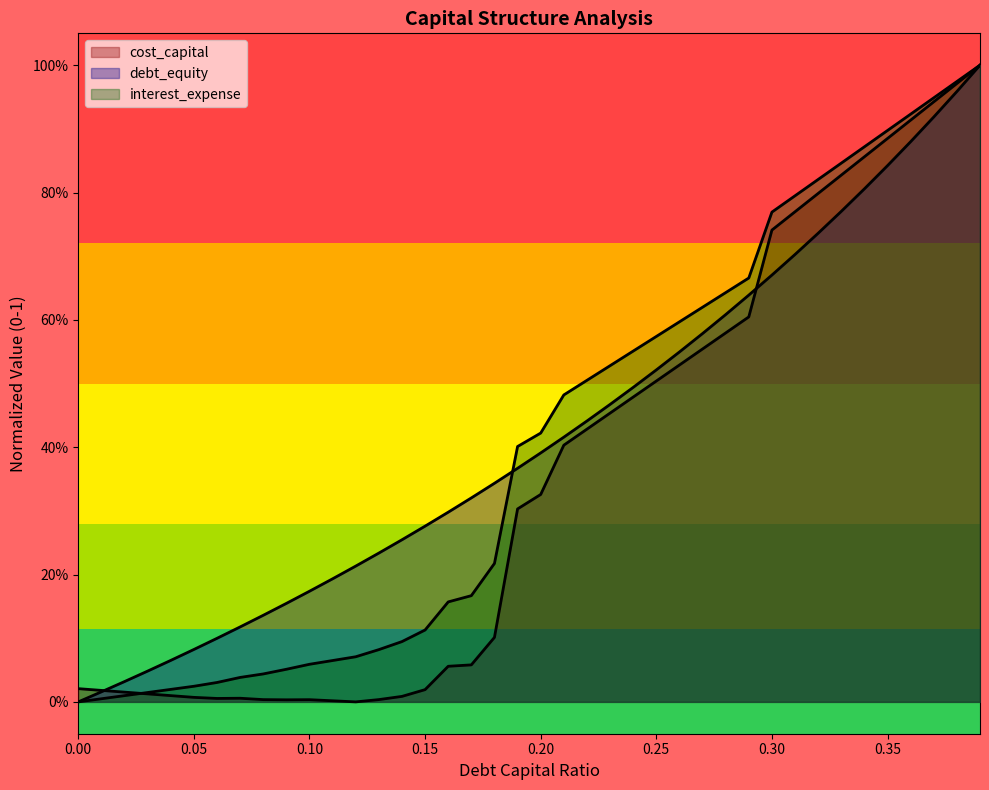

Rank the categories by interest_expense value from lowest to highest.

0, 0.01, 0.02, 0.03, 0.04, 0.05, 0.06, 0.07, 0.08, 0.09, 0.1, 0.11, 0.12, 0.13, 0.14, 0.15, 0.16, 0.17, 0.18, 0.19, 0.2, 0.21, 0.22, 0.23, 0.24, 0.25, 0.26, 0.27, 0.28, 0.29, 0.3, 0.31, 0.32, 0.33, 0.34, 0.35, 0.36, 0.37, 0.38, 0.39